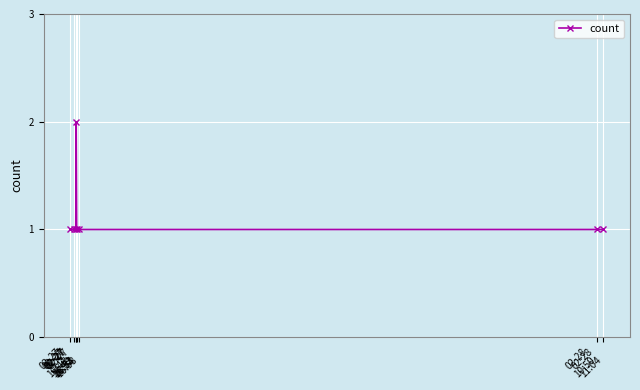

What is the change in value from 02-27
16:41 to 02-27
16:53?

+1